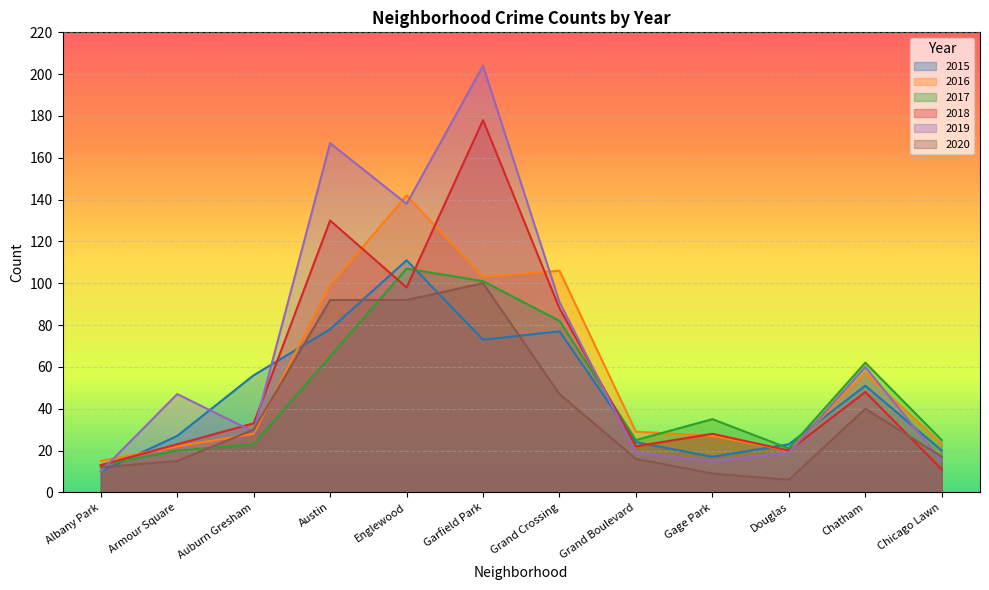

Which series changed the most between Grand Boulevard and Douglas?

2020